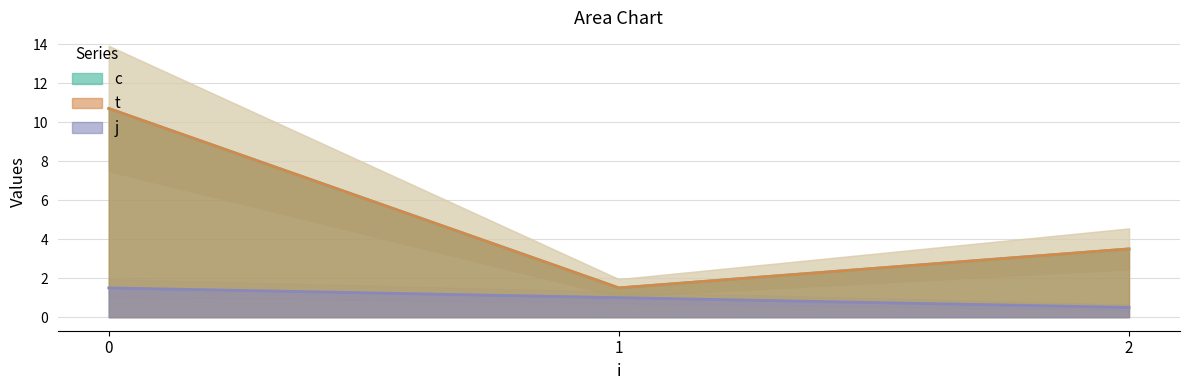

How many data points in j are above 1?

2